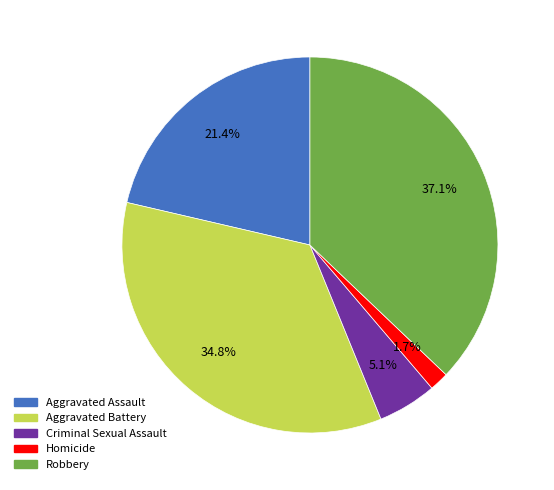

How many slices are in this pie chart?

5